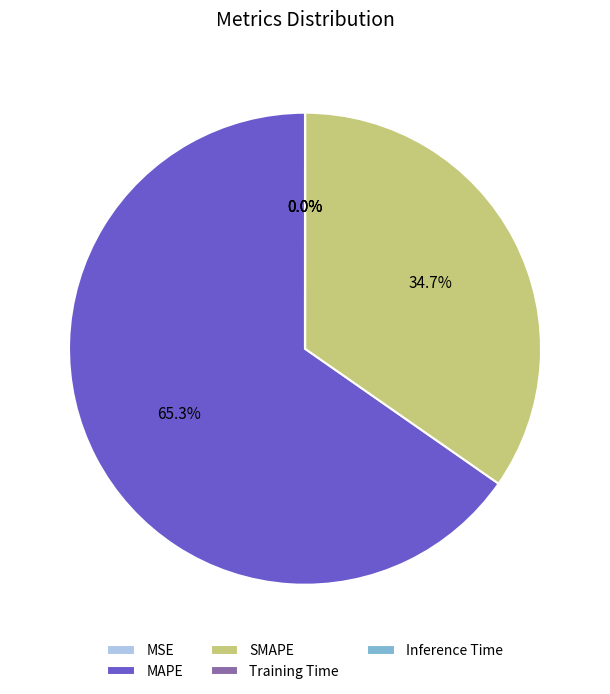

What is the majority slice?

MAPE